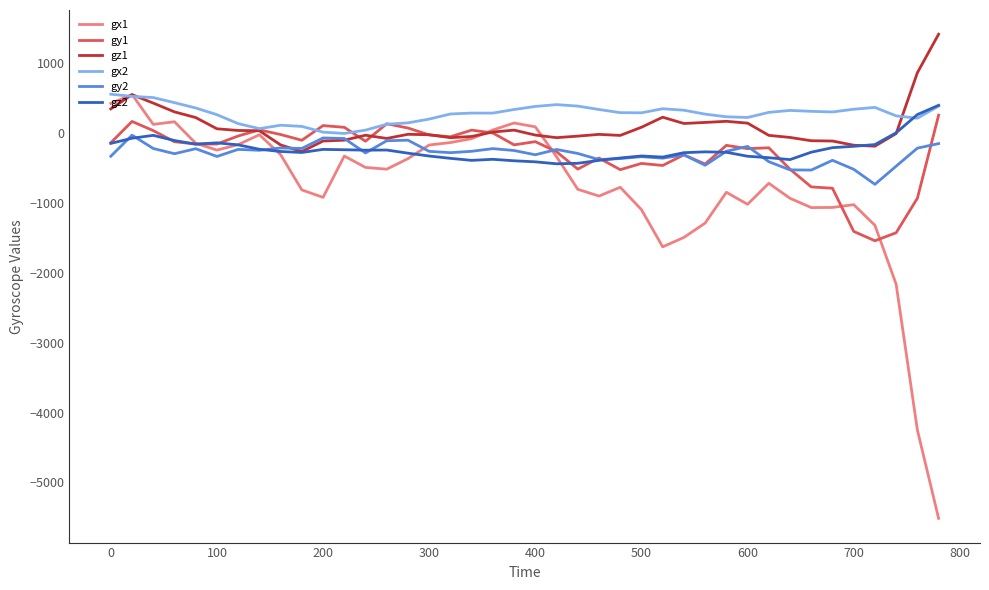

What are all the series names shown in the legend?

gx1, gy1, gz1, gx2, gy2, gz2